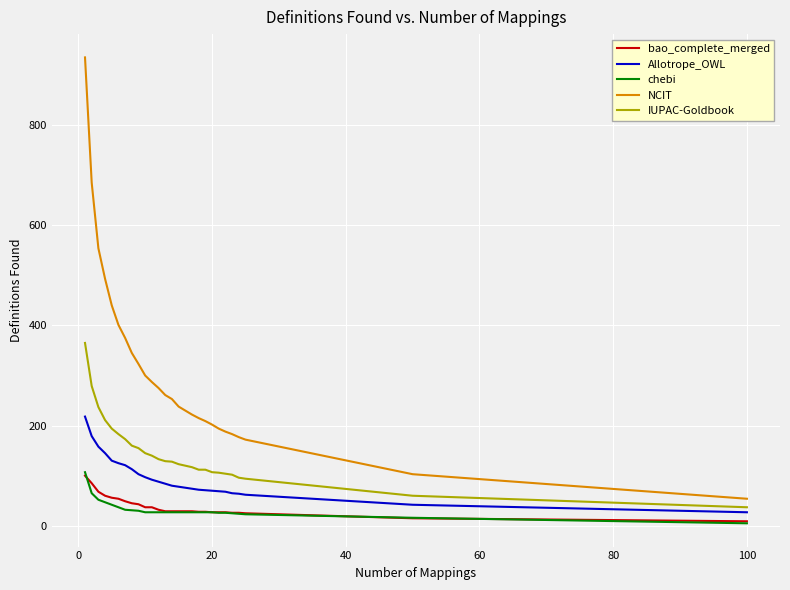

Which series has the largest range (max minus min)?

NCIT